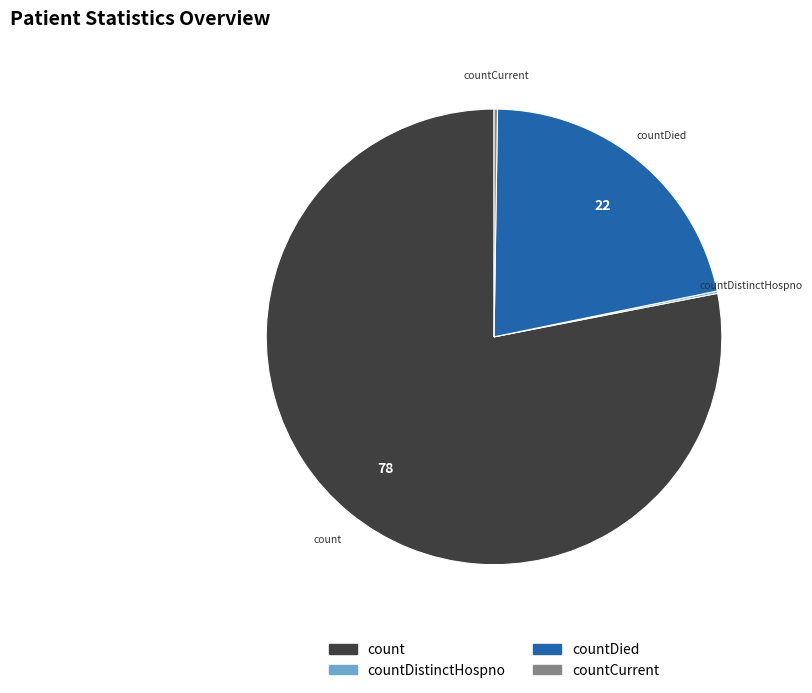

Is there any slice that represents more than half of the pie?

Yes